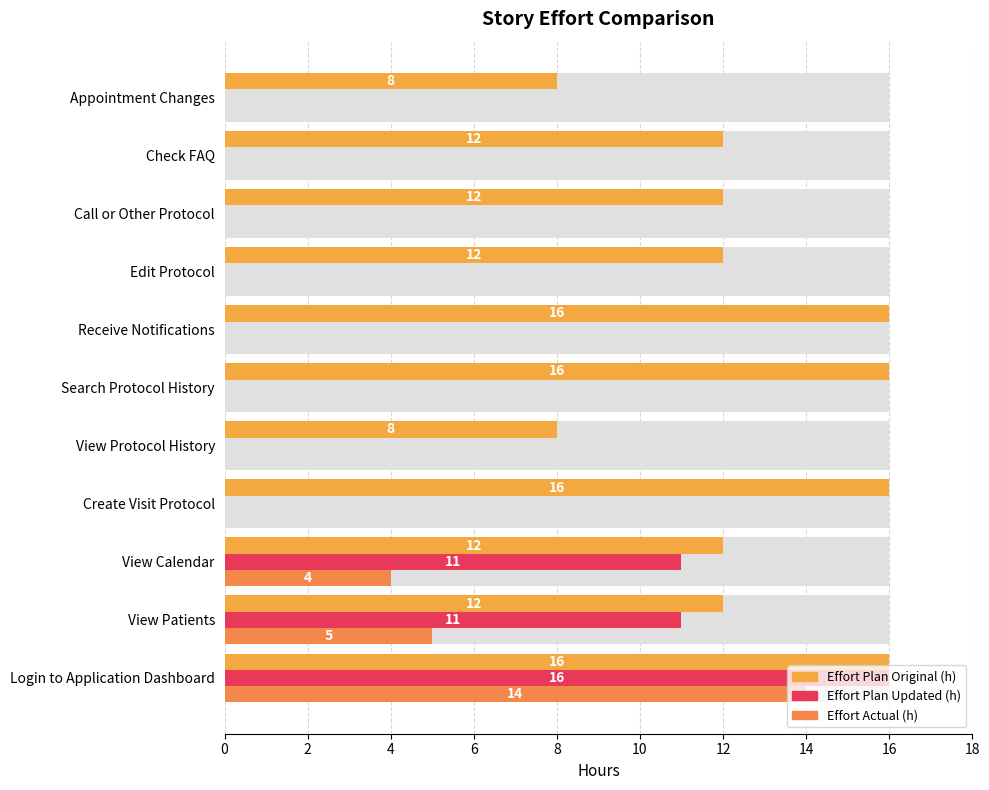

What are all the series names shown in the legend?

Effort Plan Original (h), Effort Plan Updated (h), Effort Actual (h)